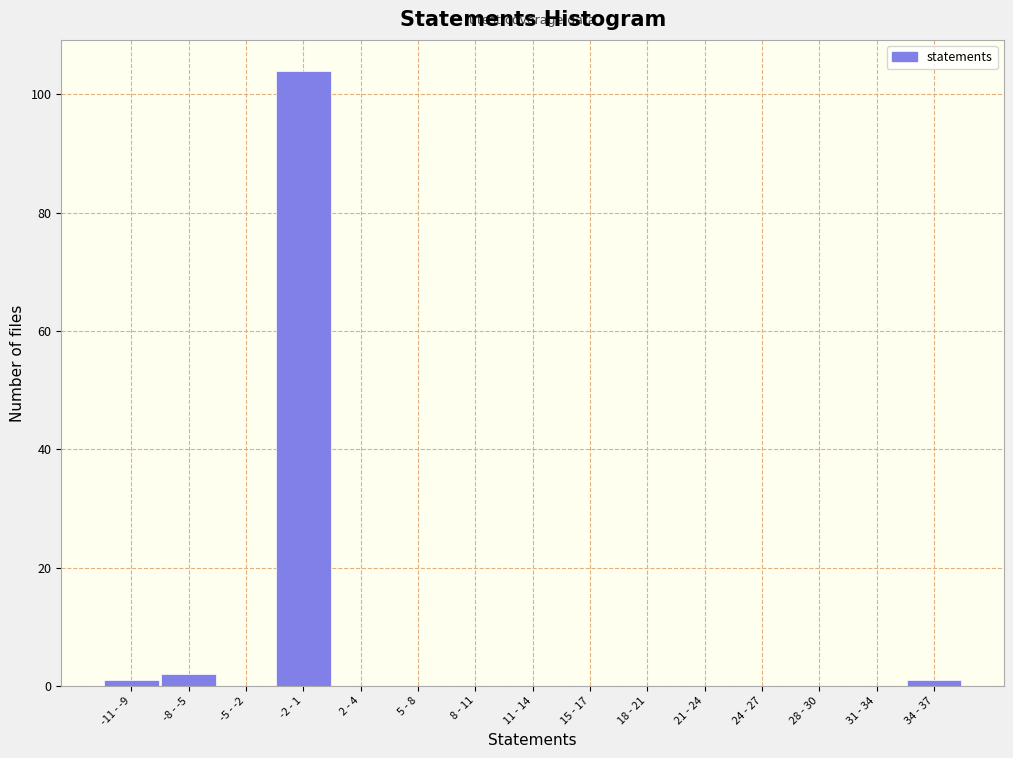

Reading left to right, extract all data points from this chart.

-11 - -9=1	-8 - -5=2	-5 - -2=0	-2 - 1=104	2 - 4=0	5 - 8=0	8 - 11=0	11 - 14=0	15 - 17=0	18 - 21=0	21 - 24=0	24 - 27=0	28 - 30=0	31 - 34=0	34 - 37=1